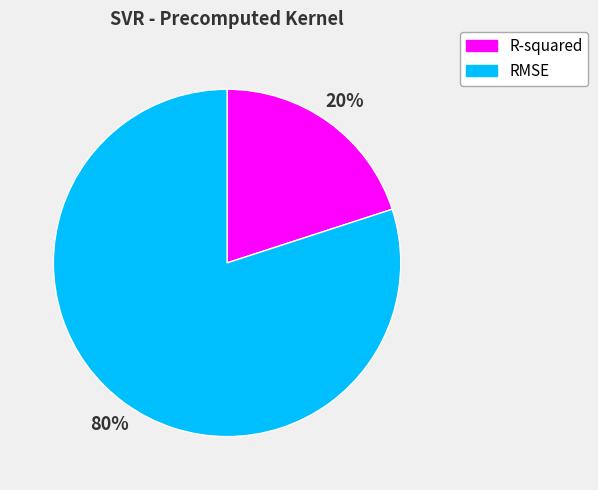

Which category has the smallest portion of the pie?

R-squared